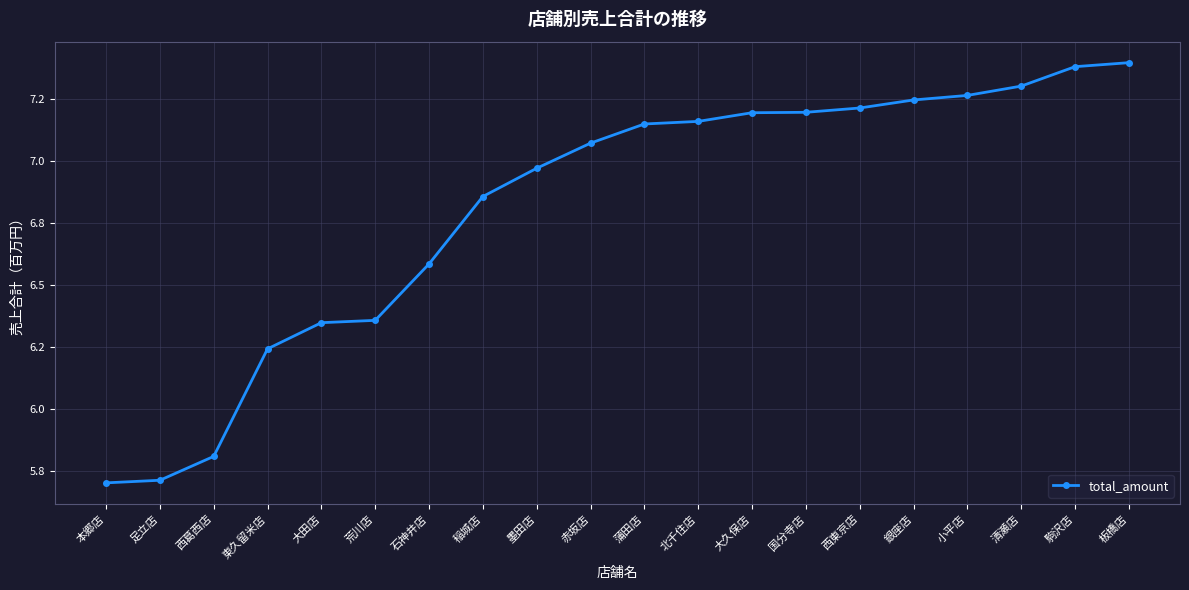

Rank the categories by value from lowest to highest.

本郷店, 足立店, 西葛西店, 東久留米店, 大田店, 荒川店, 石神井店, 稲城店, 墨田店, 赤坂店, 蒲田店, 北千住店, 大久保店, 国分寺店, 西東京店, 銀座店, 小平店, 清瀬店, 駒沢店, 板橋店